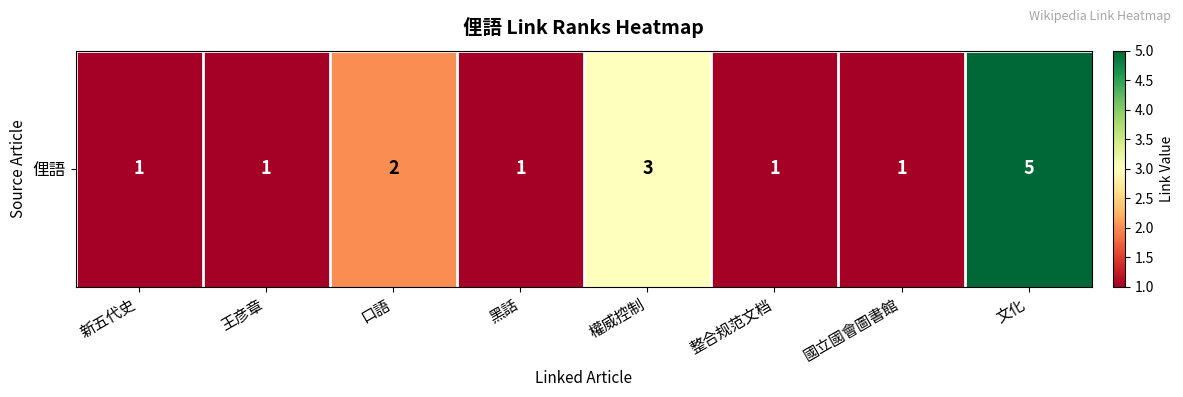

What is the change in value from 王彦章 to 文化?

+4